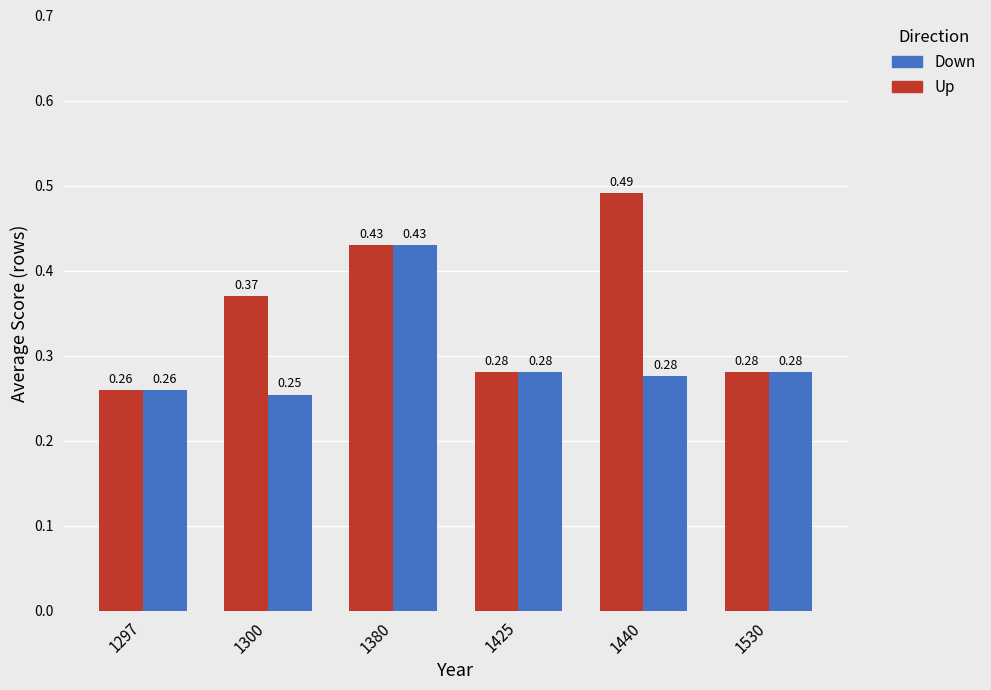

At which category is the sum across all series the highest?

1380